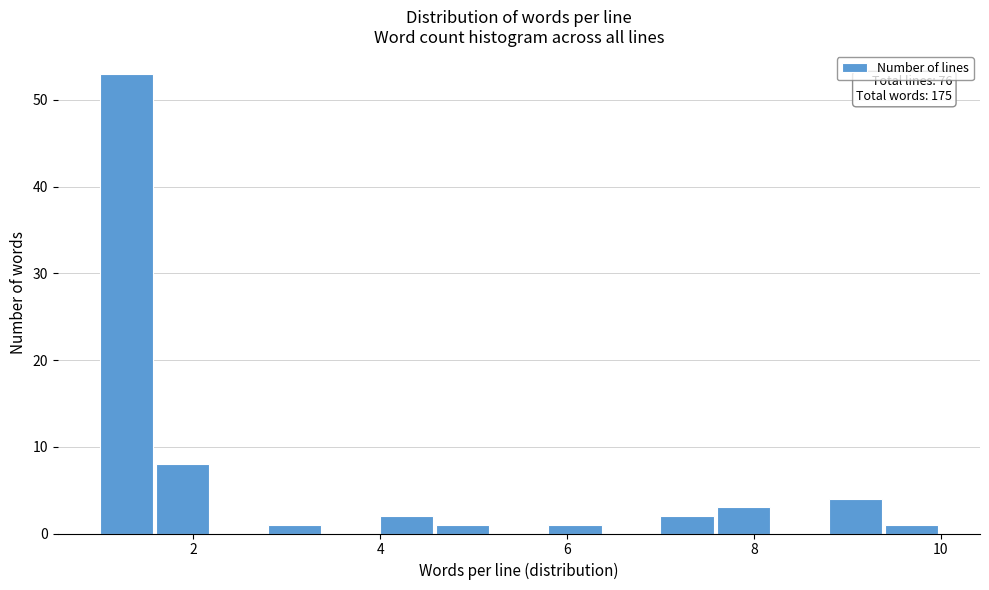

Read against the x-axis, roughly where is the centre of the tallest bar?

1.2